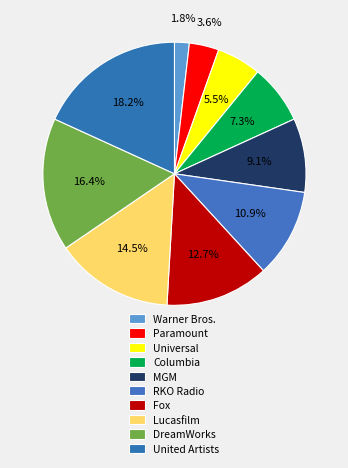

Which category has the smallest portion of the pie?

Warner Bros.